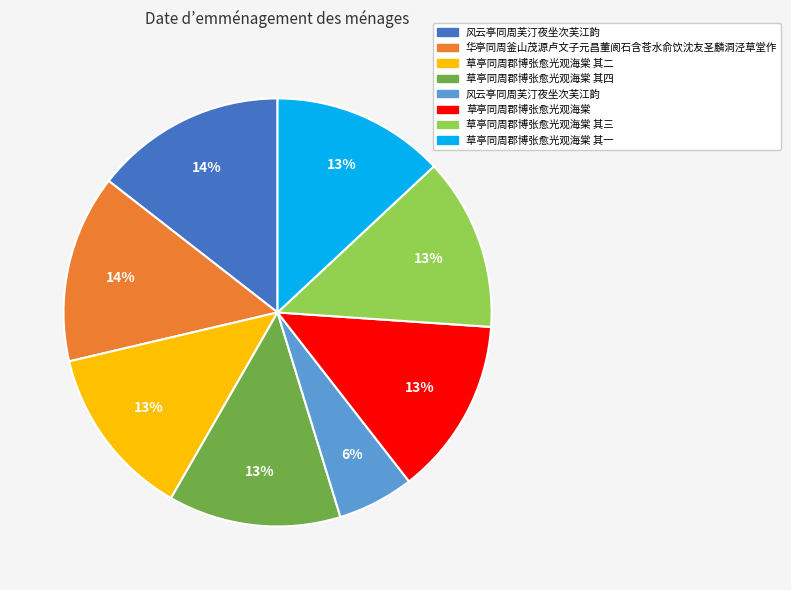

How many segments does this pie chart have?

8